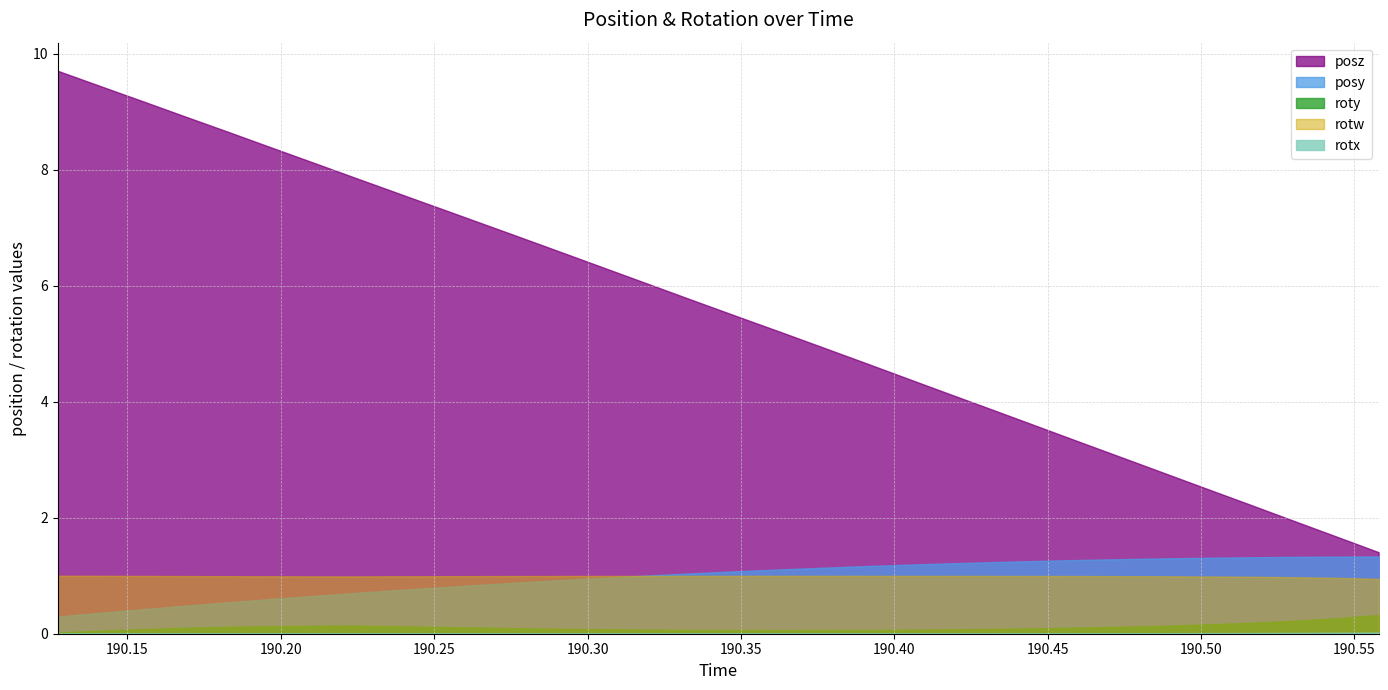

Which series has the widest spread of values?

posz